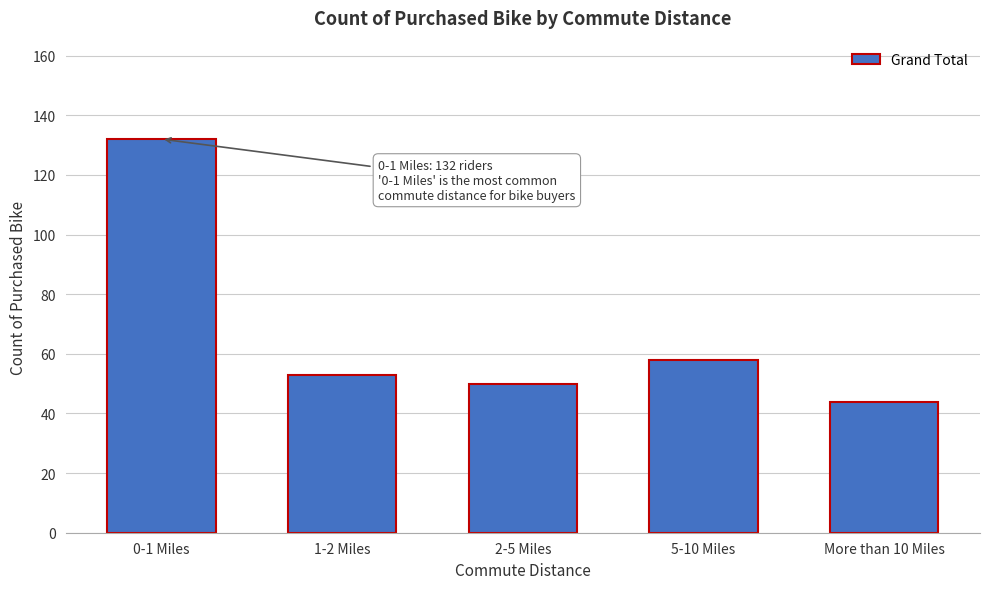

Reading left to right, list all the values displayed in this chart.

132	53	50	58	44